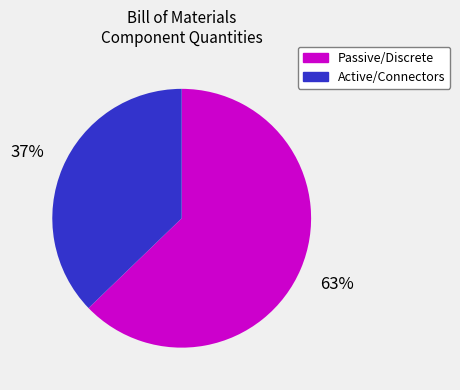

What percentage is the Active/Connectors slice, to the nearest percent?

37%